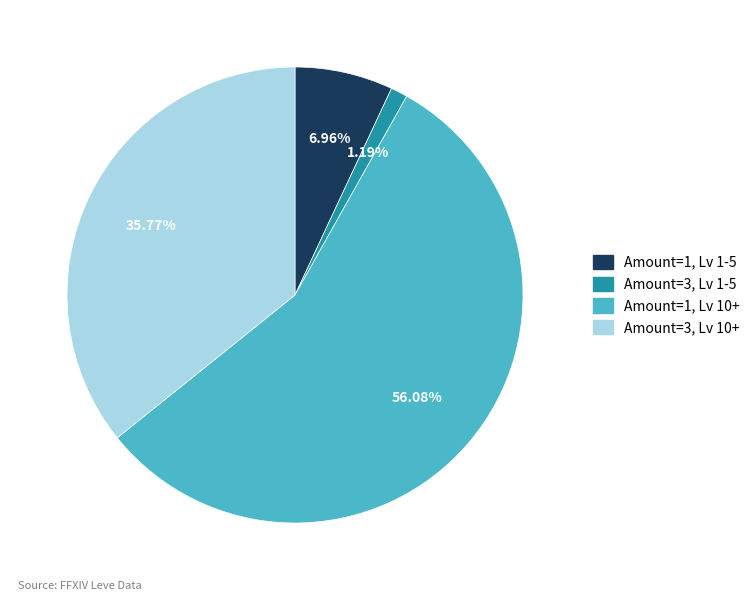

Combined, do Amount=1, Lv 10+ and Amount=3, Lv 1-5 account for over 50%?

Yes